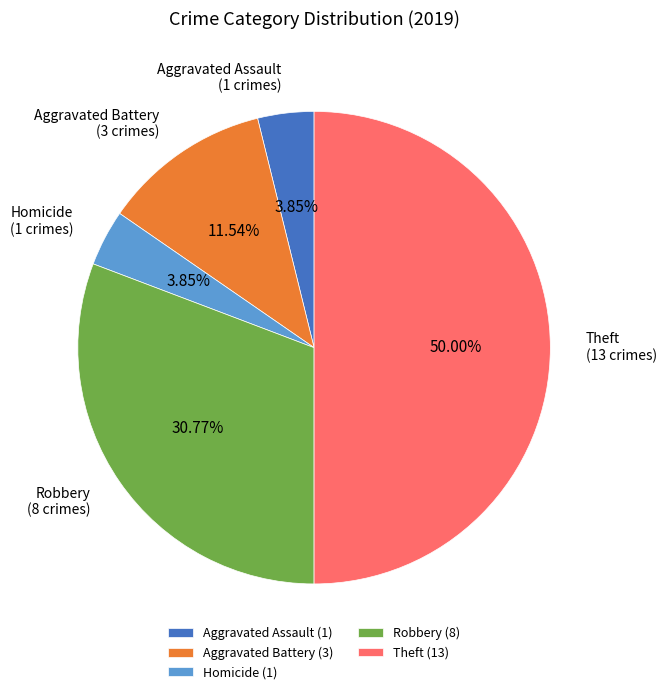

Does Aggravated Assault account for over 50% of the chart?

No